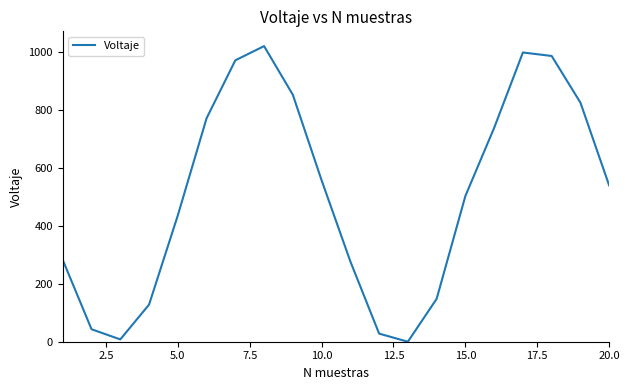

What is the greatest value displayed?

1020